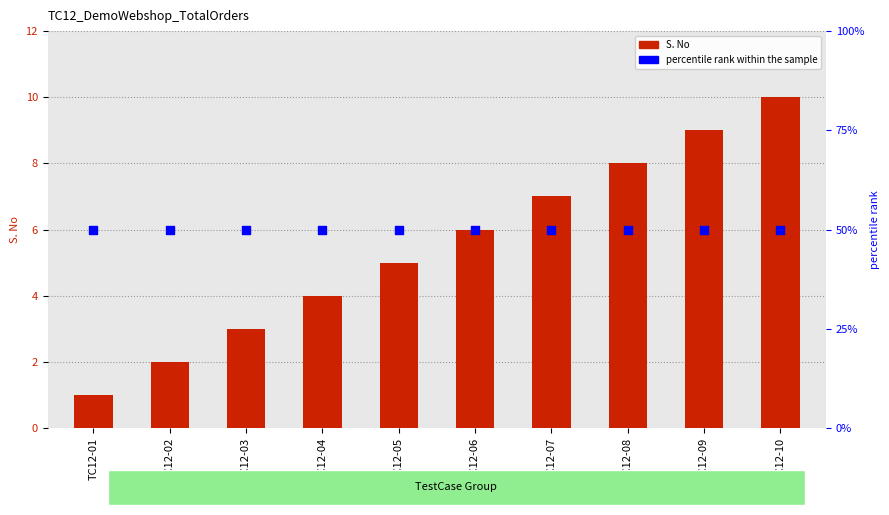

At how many categories does at least one series exceed 34?

10